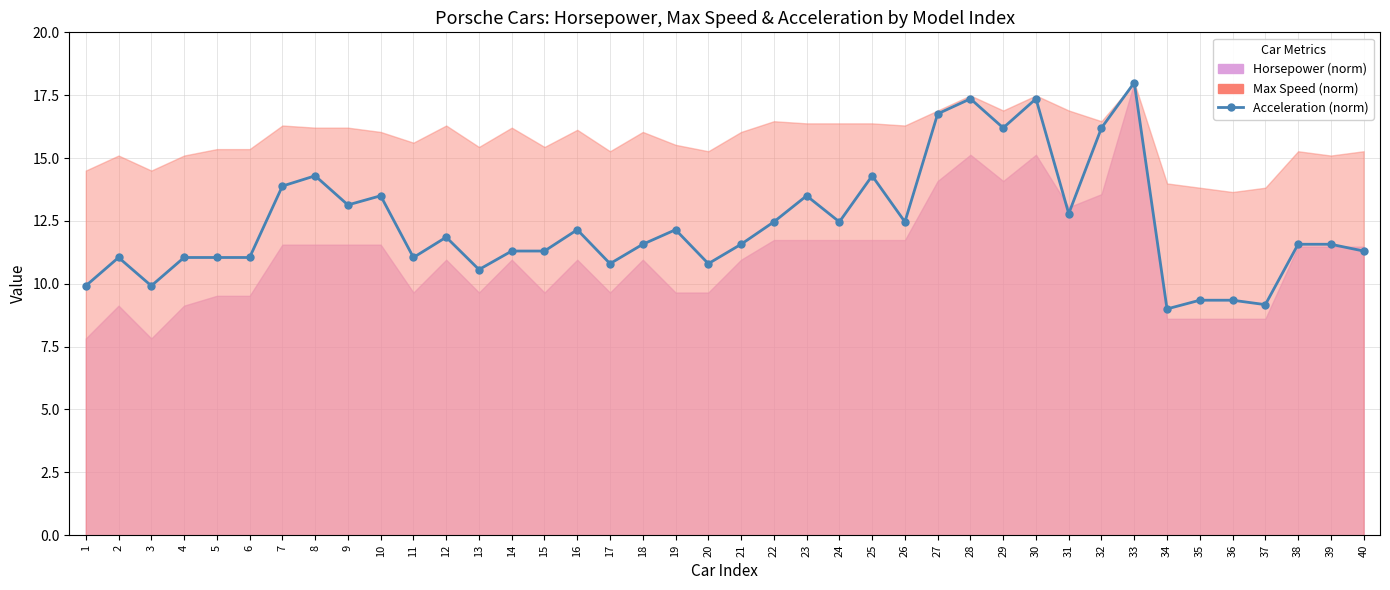

Approximately how many times larger is the value at 10 compared to 2?

1.2